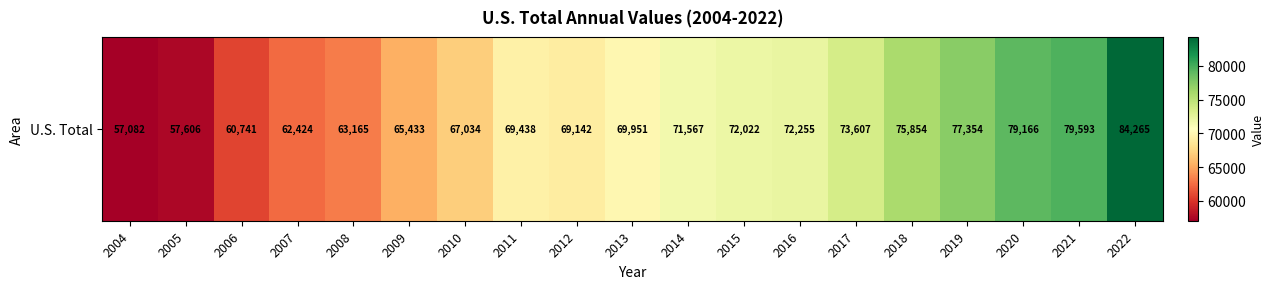

Which label corresponds to the smallest value in the chart?

2004